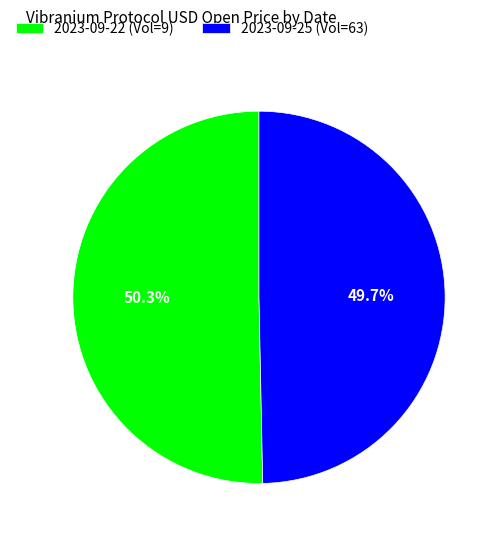

Which has a higher value, 2023-09-22 (Vol=9) or 2023-09-25 (Vol=63)?

2023-09-22 (Vol=9)